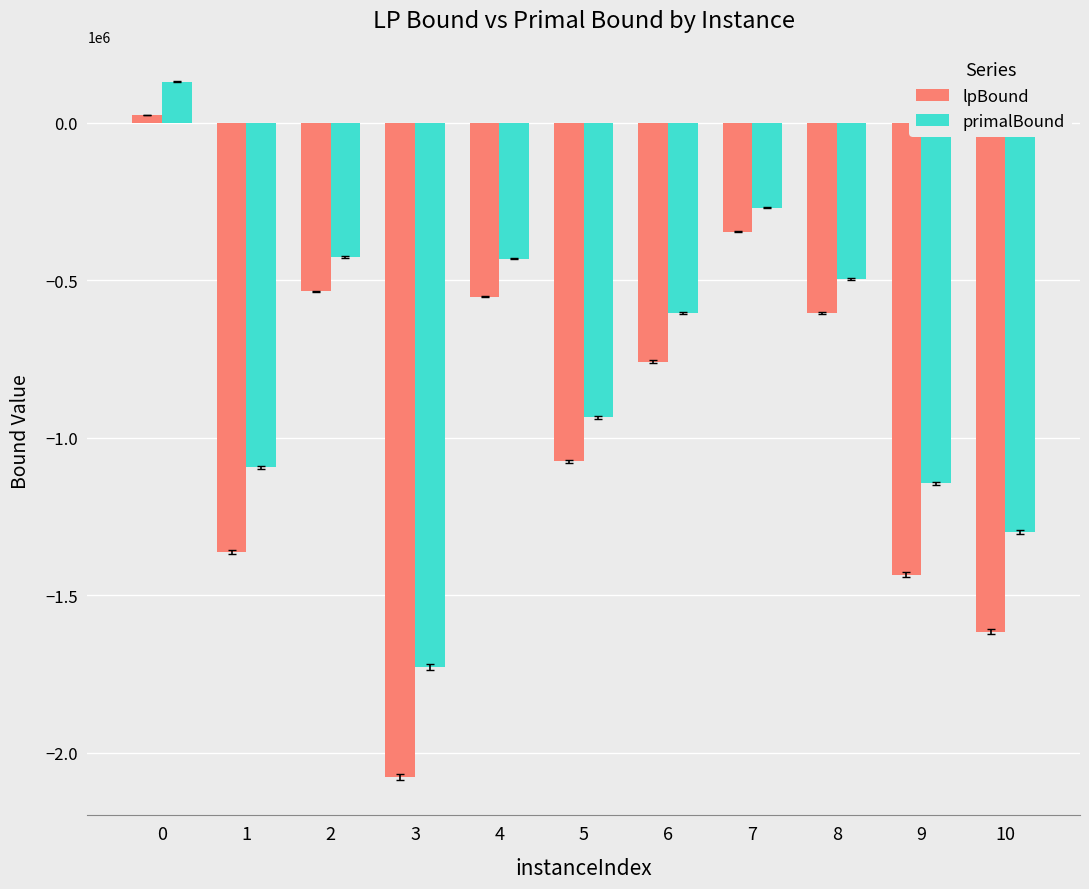

Rank the series by their maximum value, from lowest to highest.

lpBound, primalBound